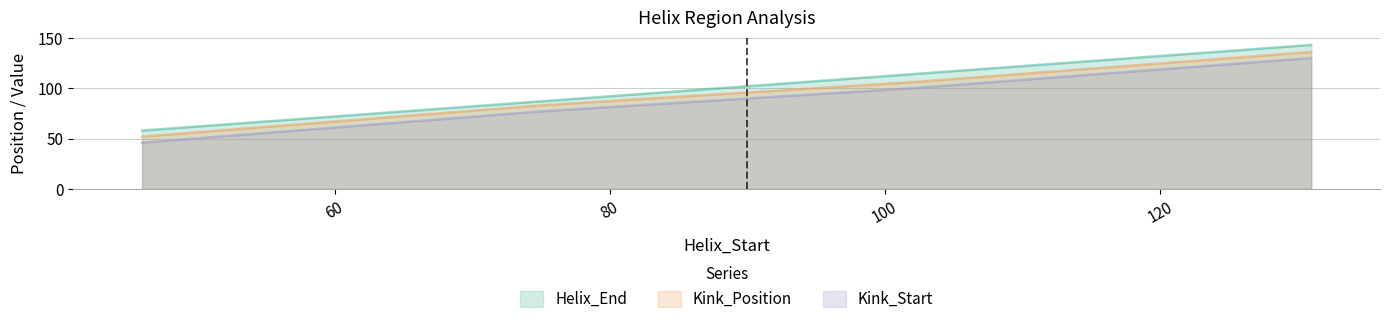

What is the difference between the maximum and minimum values in the Kink_Start series?

84